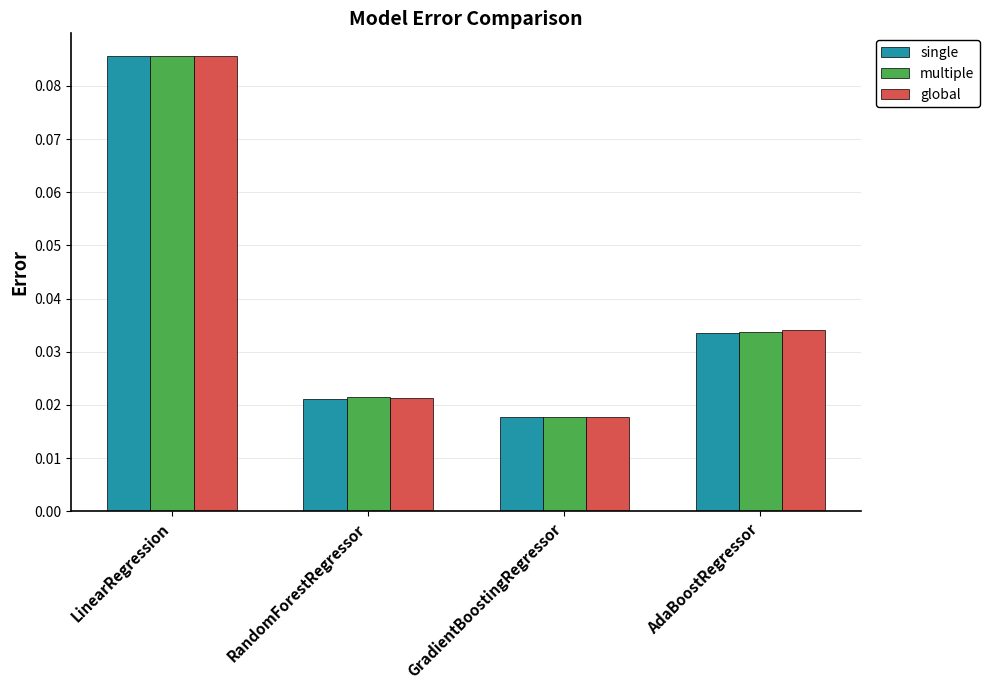

Which series changed the most between LinearRegression and RandomForestRegressor?

single